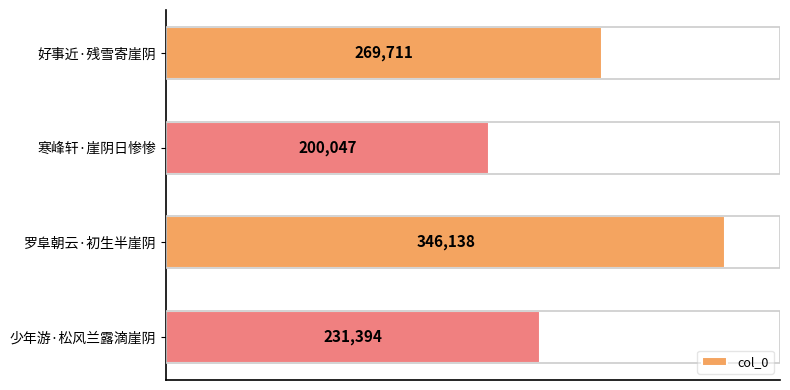

Does the chart contain stacked bars?

No